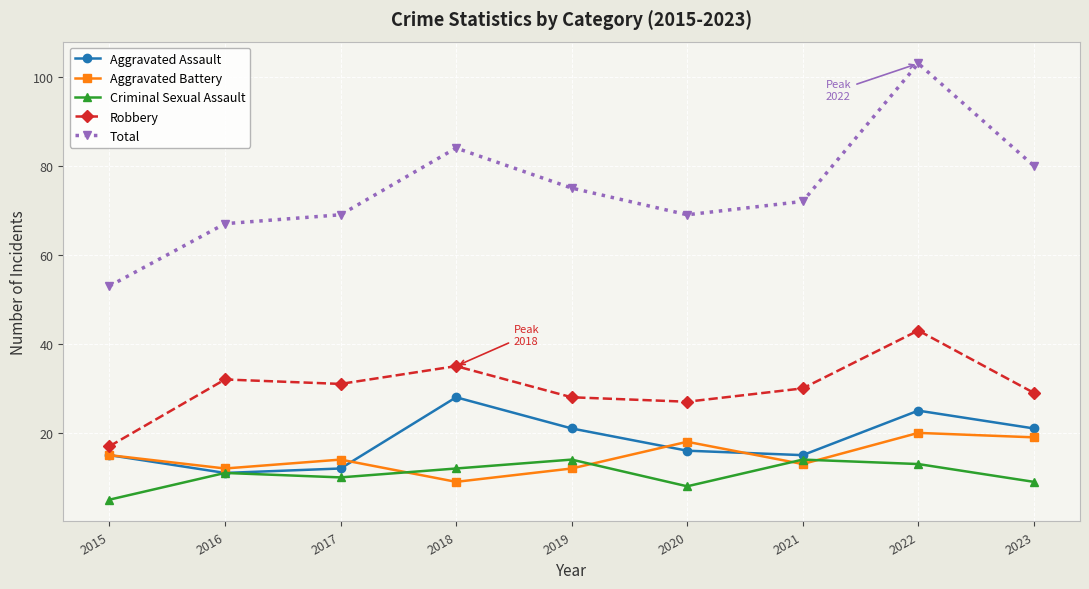

What is the value of the Criminal Sexual Assault point at the 2nd from the left?

11